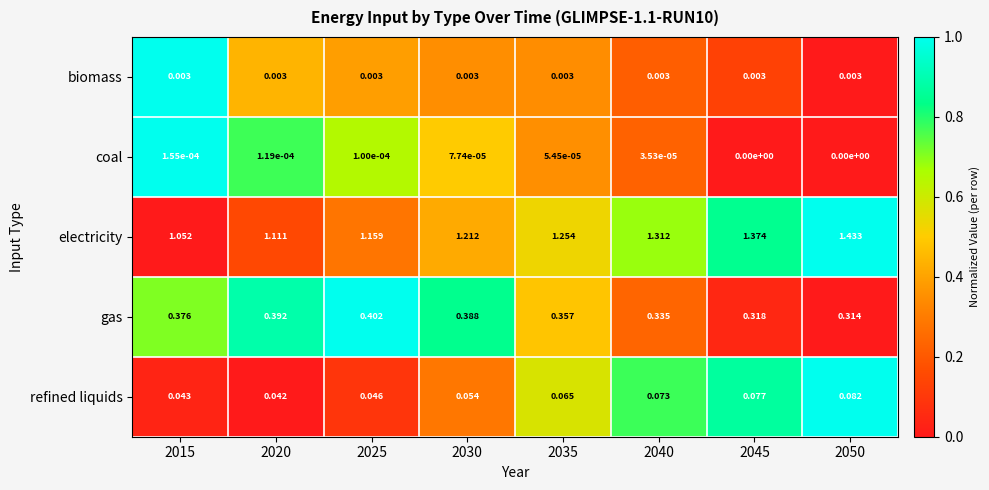

Which series has the largest range (max minus min)?

electricity